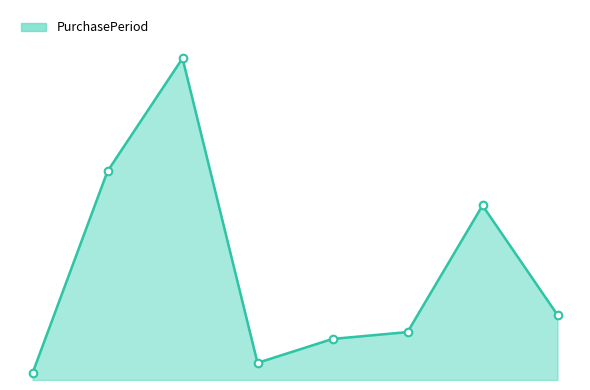

Does the chart have visible grid lines?

No